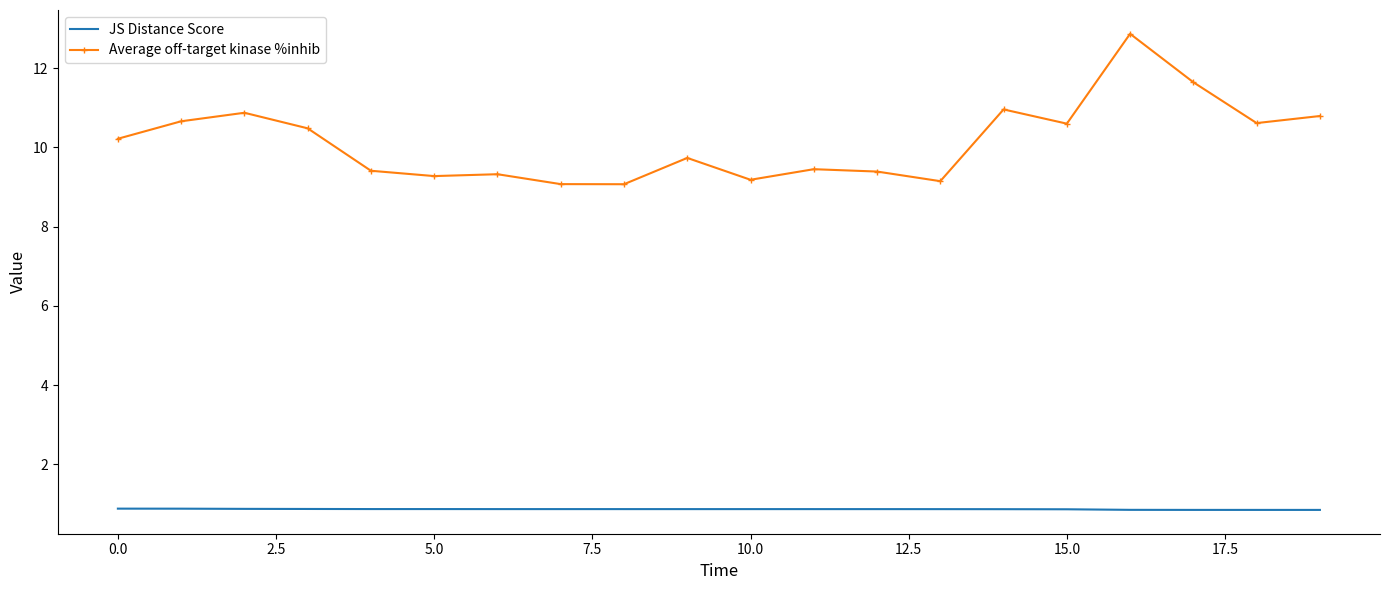

Which series has the widest spread of values?

Average off-target kinase %inhib